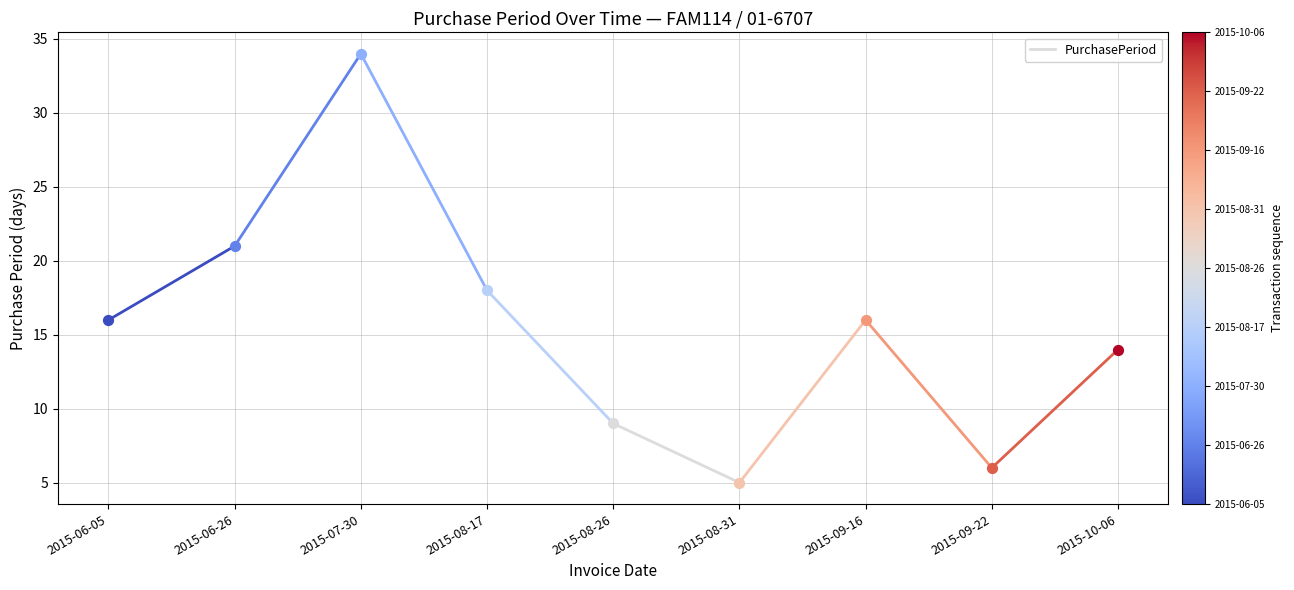

Between 2015-08-26 and 2015-06-05, which is larger?

2015-06-05